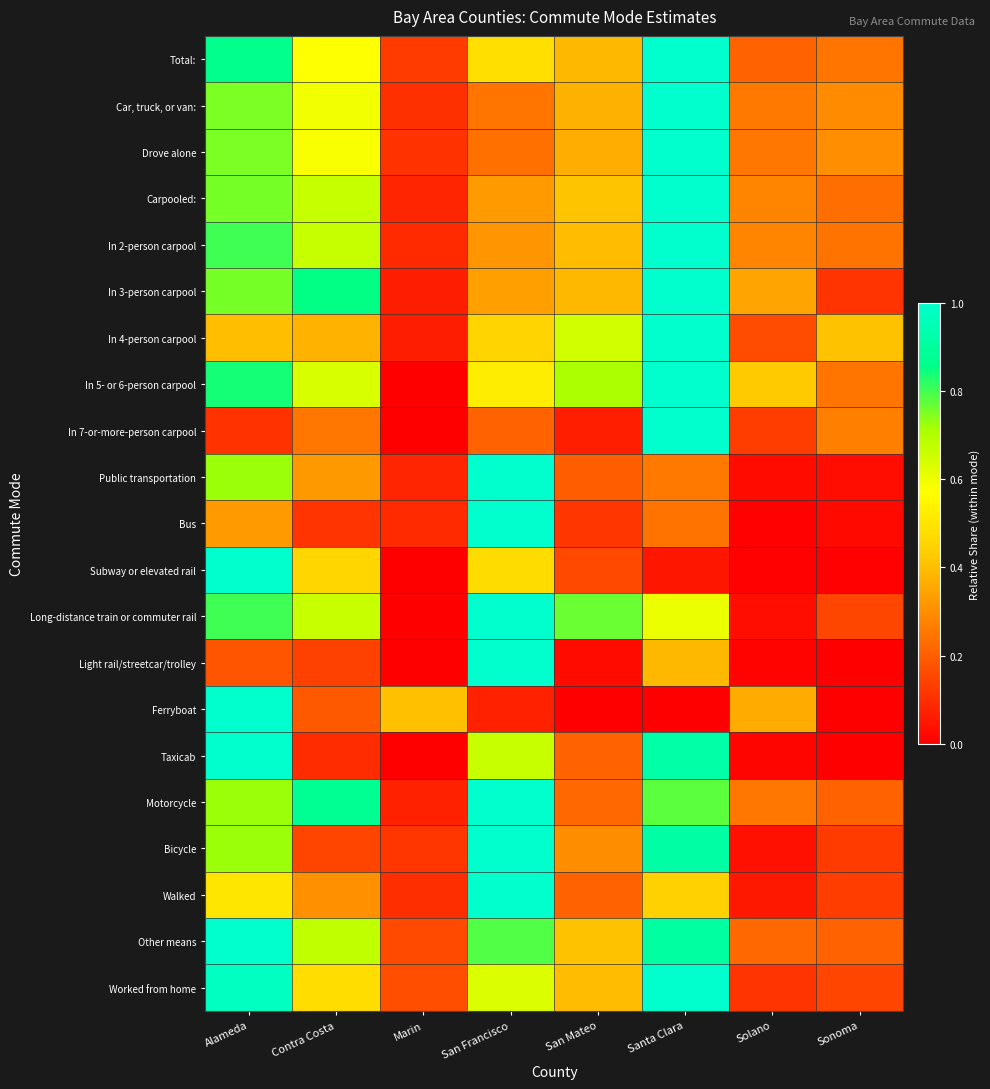

Between San Francisco and Solano, which series saw the biggest shift?

Bus